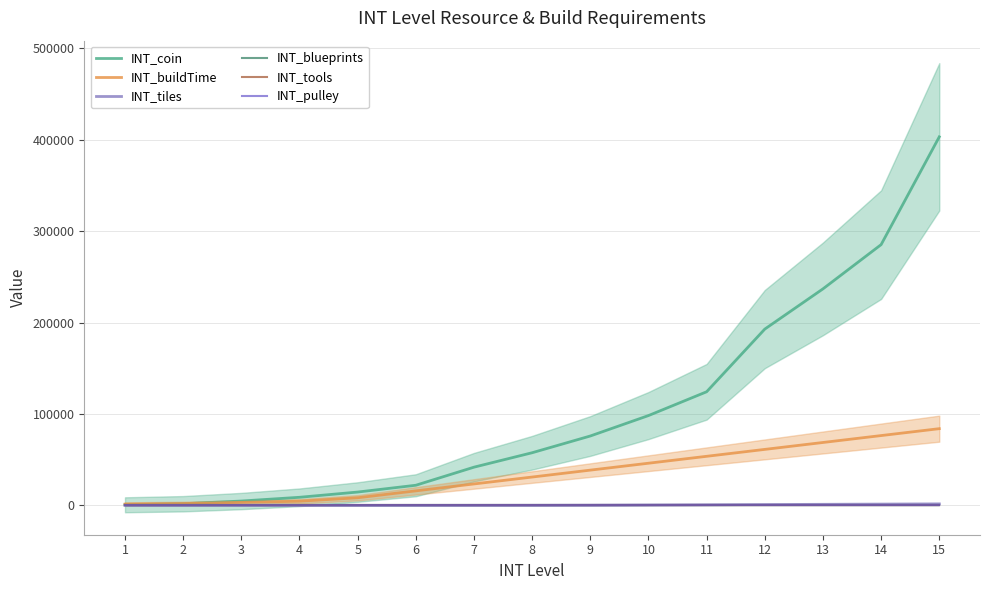

Which label corresponds to the smallest value in the chart?

1